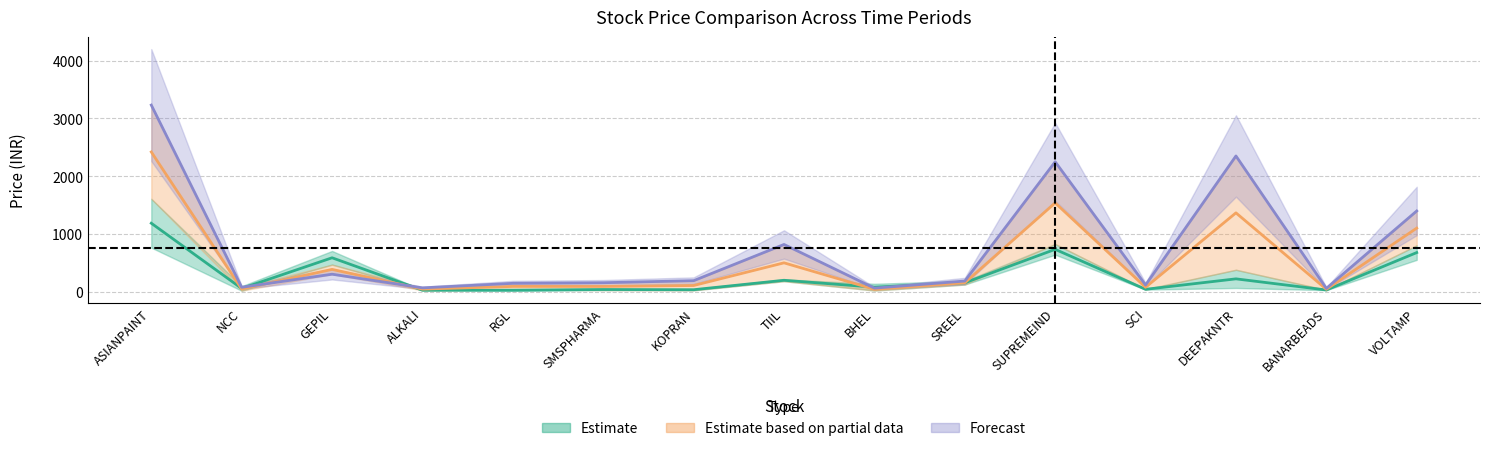

What is the sum of all price_x_years_ago values?

4093.9